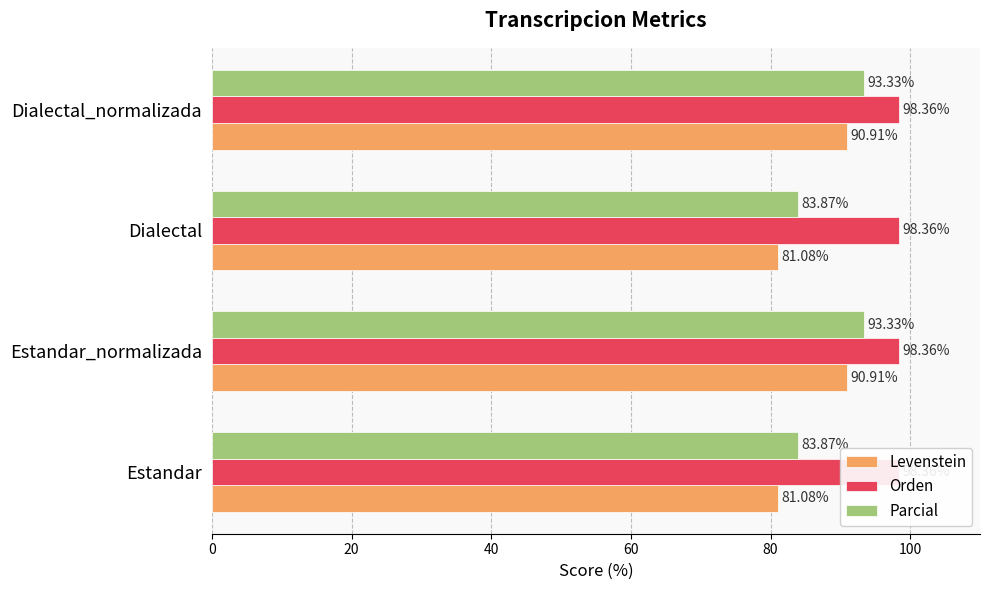

Rank the series by their maximum value, from lowest to highest.

Orden, Levenstein, Parcial